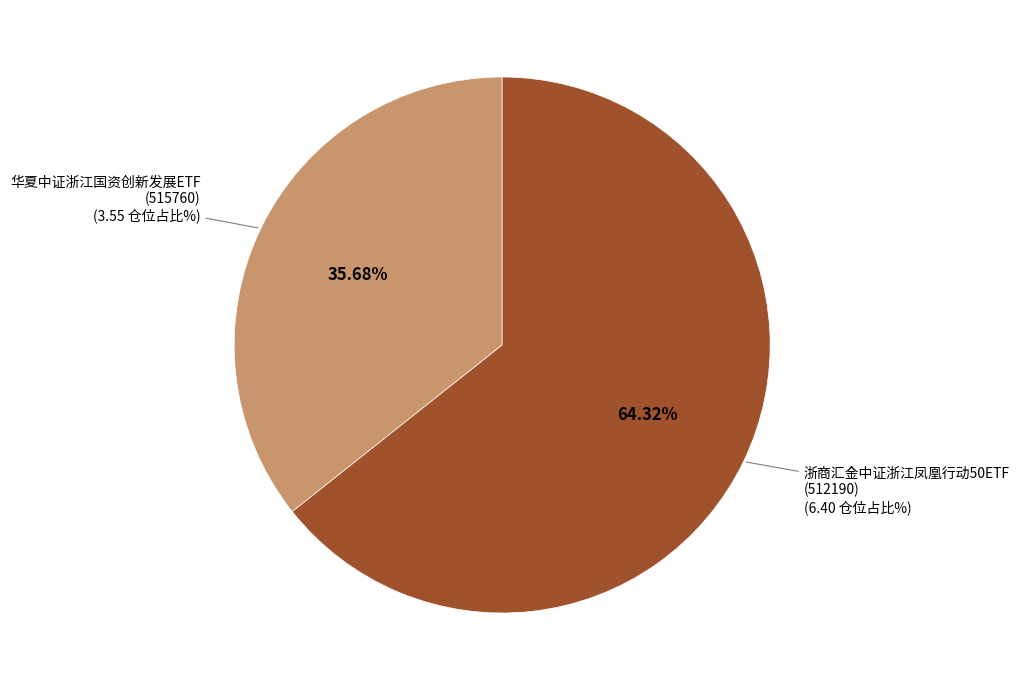

Is there a majority slice in this chart?

Yes